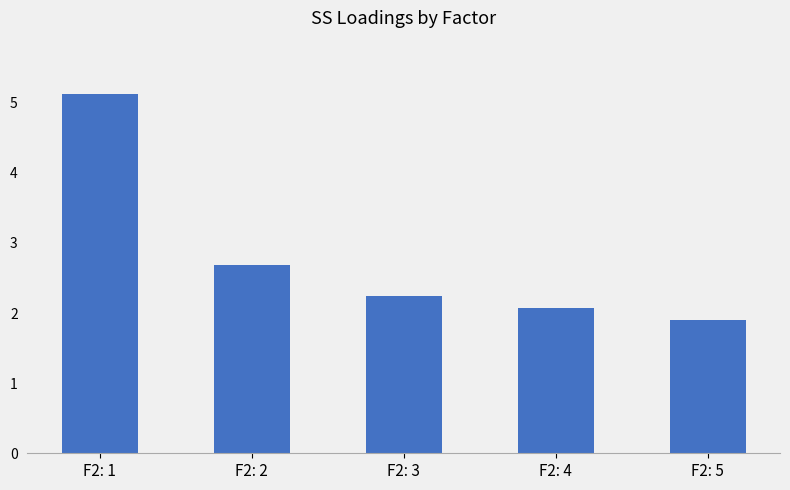

Reading left to right, list all the values displayed in this chart.

F2: 1=5.1	F2: 2=2.7	F2: 3=2.2	F2: 4=2.1	F2: 5=1.9